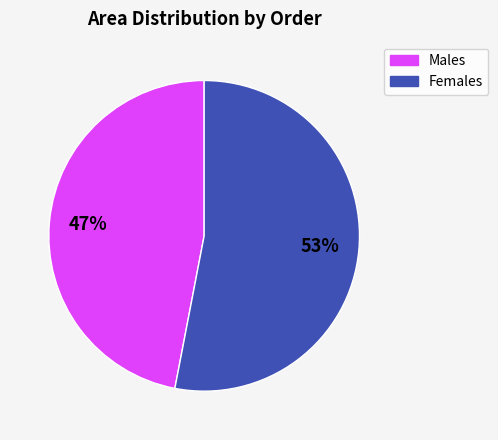

To the nearest percent, what is the average slice percentage?

50%